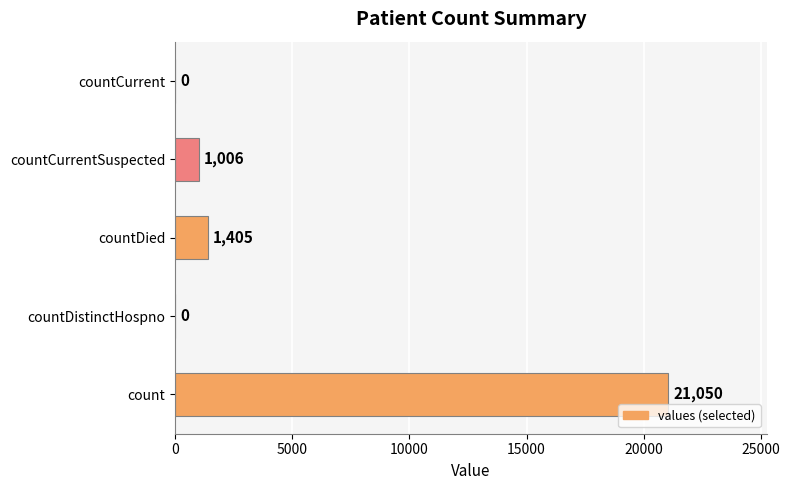

What is the change in value from countDistinctHospno to countDied?

+1405